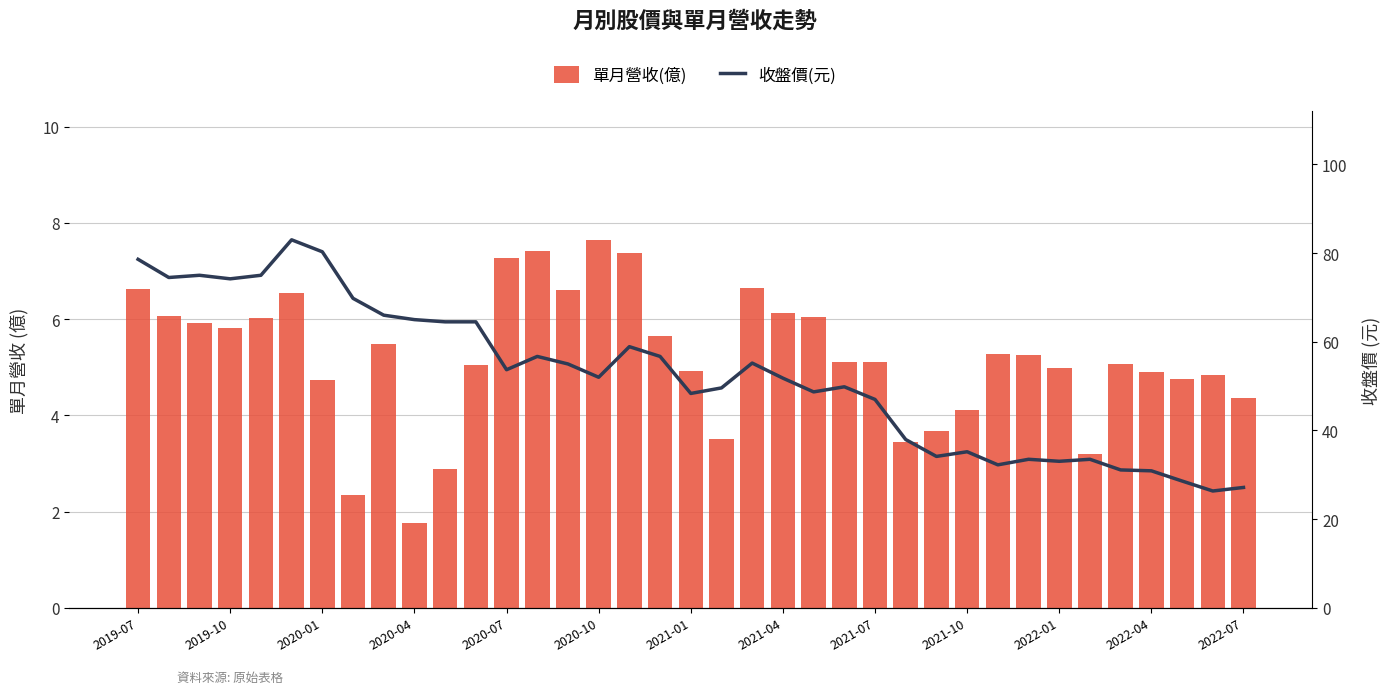

The value of 單月營收(億) at 2020-10 is 7.7. True or false?

True